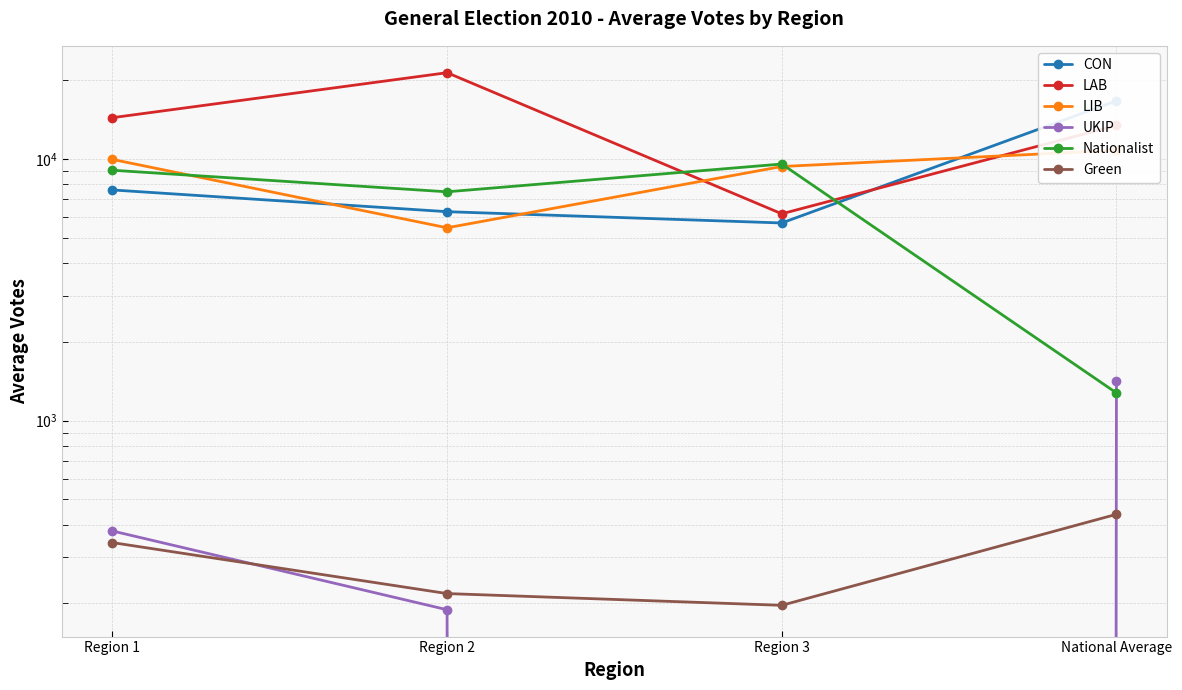

True or false: LAB and Green intersect in this chart.

False